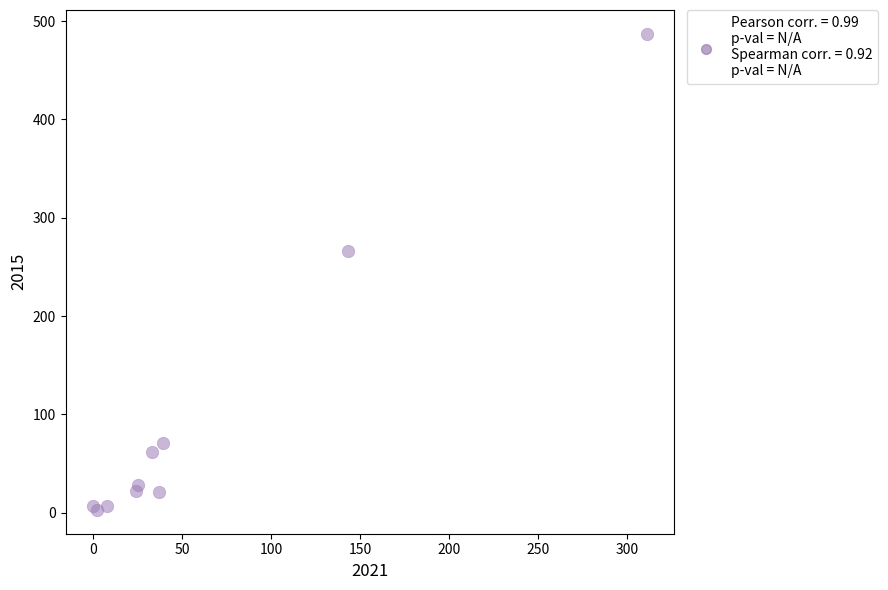

What Y value in the scatter plot is closest to 245?

266